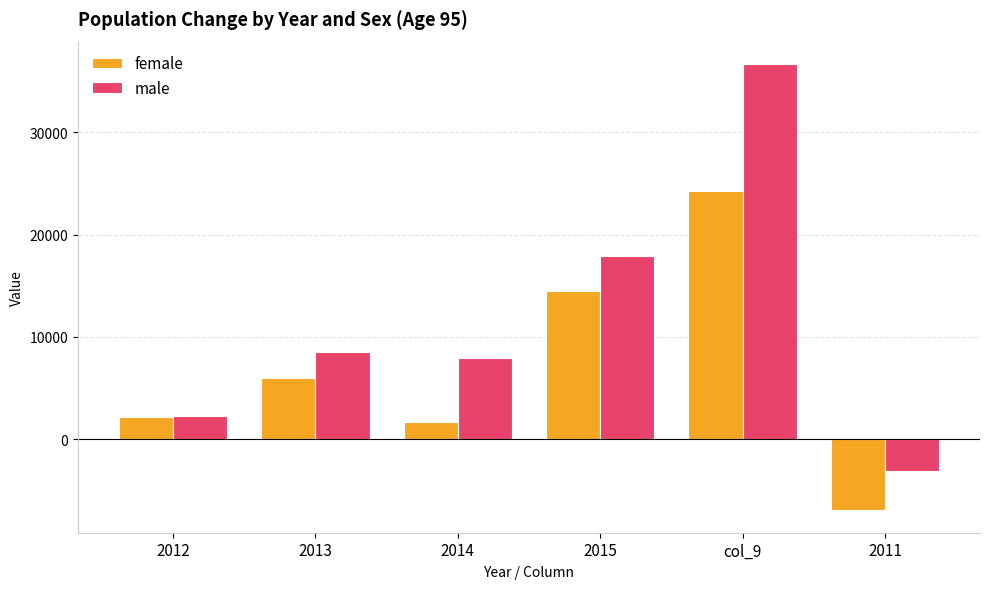

What is the value of the female bar at the 2nd from the left?

5975